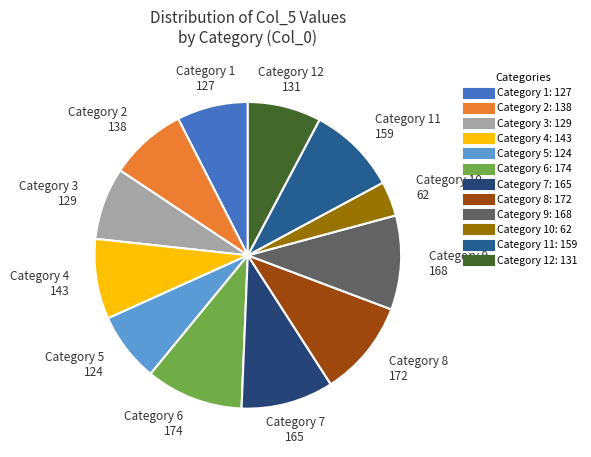

How many segments does this pie chart have?

12